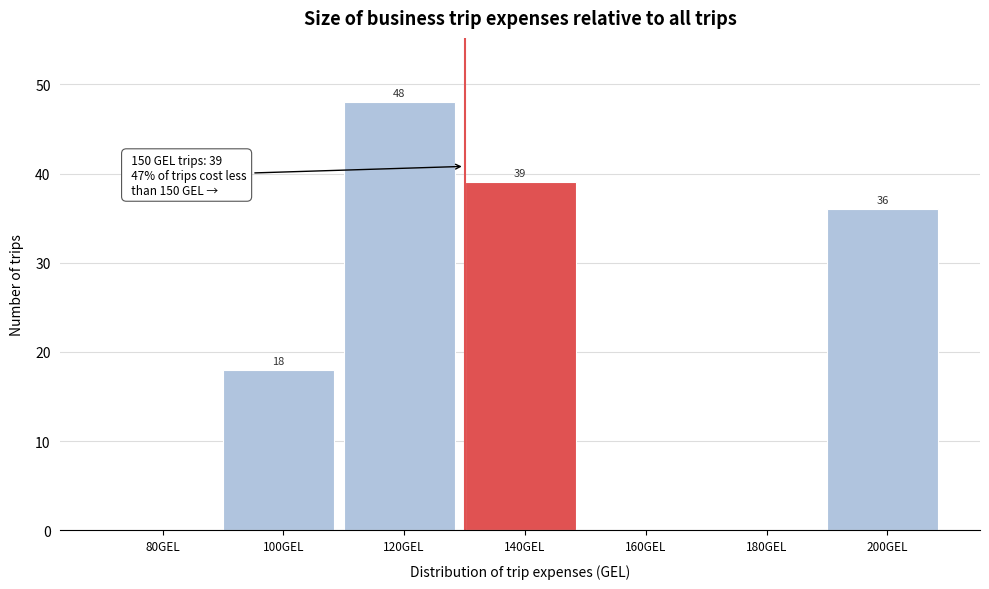

Reading right to left, list all the values displayed in this chart.

200GEL=36	180GEL=0	160GEL=0	140GEL=39	120GEL=48	100GEL=18	80GEL=0